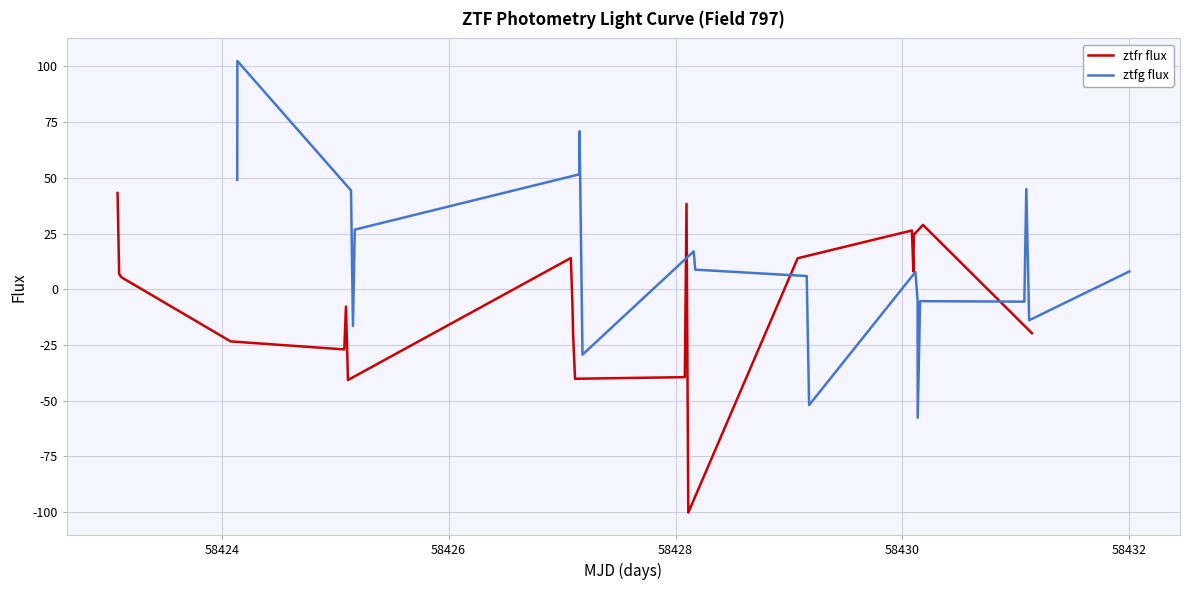

After their last crossing, which series has the higher values: ztfg flux or ztfr flux?

ztfg flux